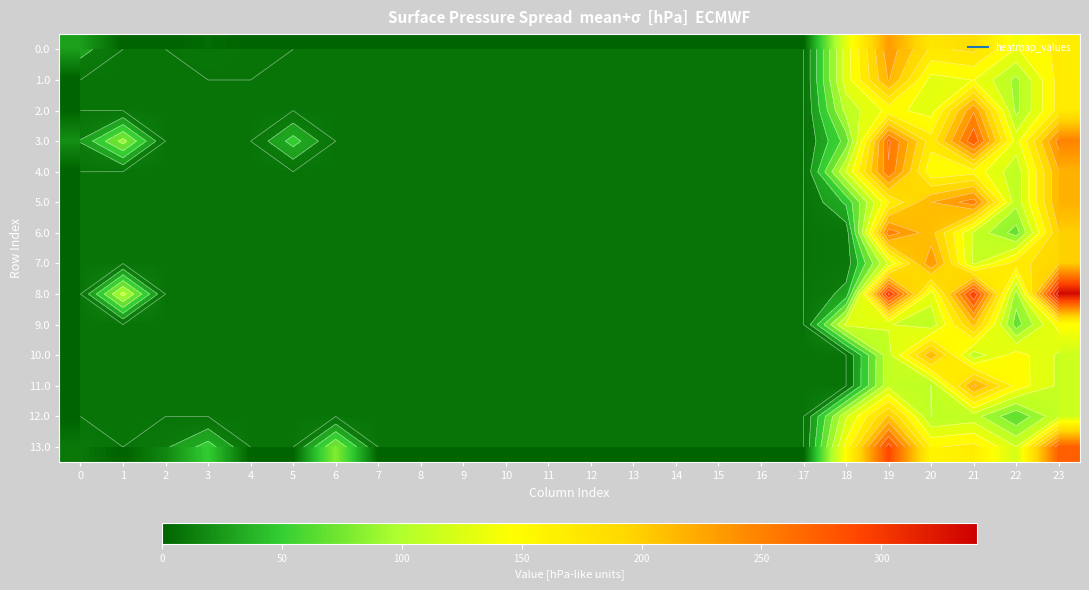

What is the difference between the 4.0 values at 23 and 22?

112.6